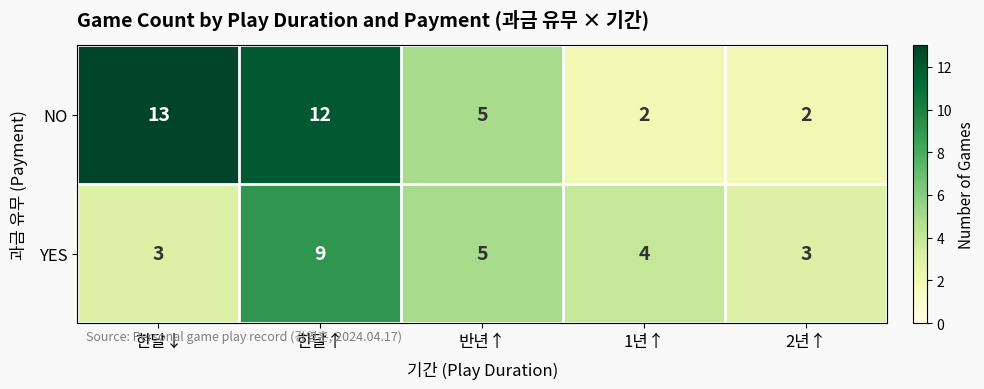

How many values in the YES series are below 4?

2